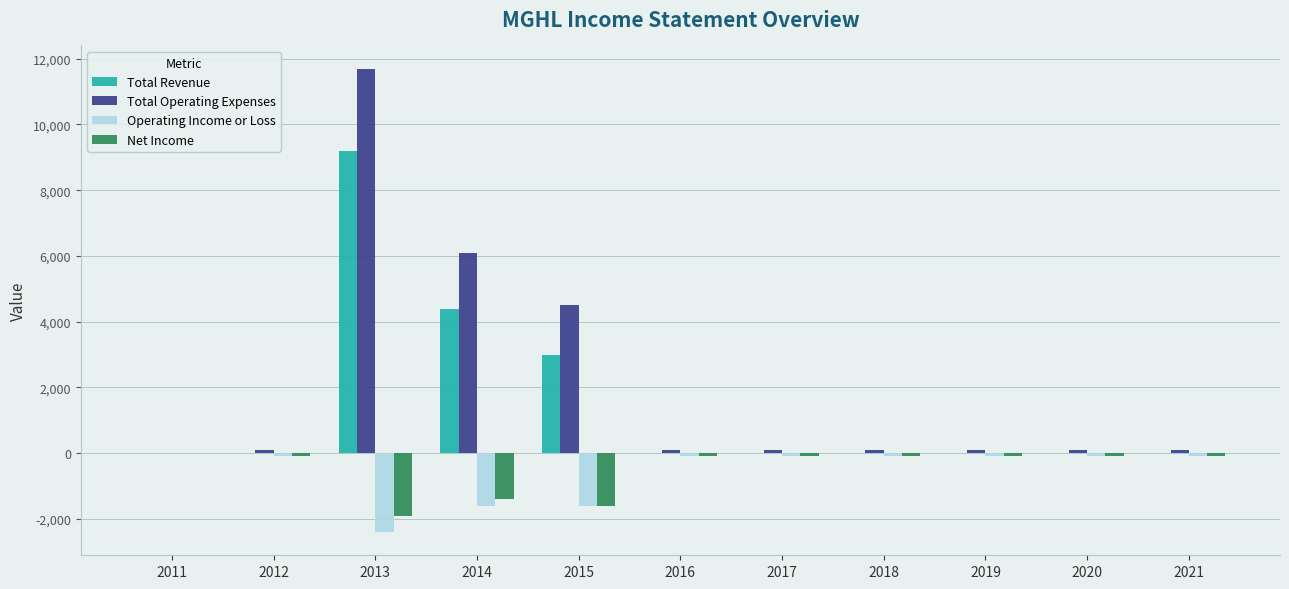

What is the highest value of the Total Operating Expenses series?

11700